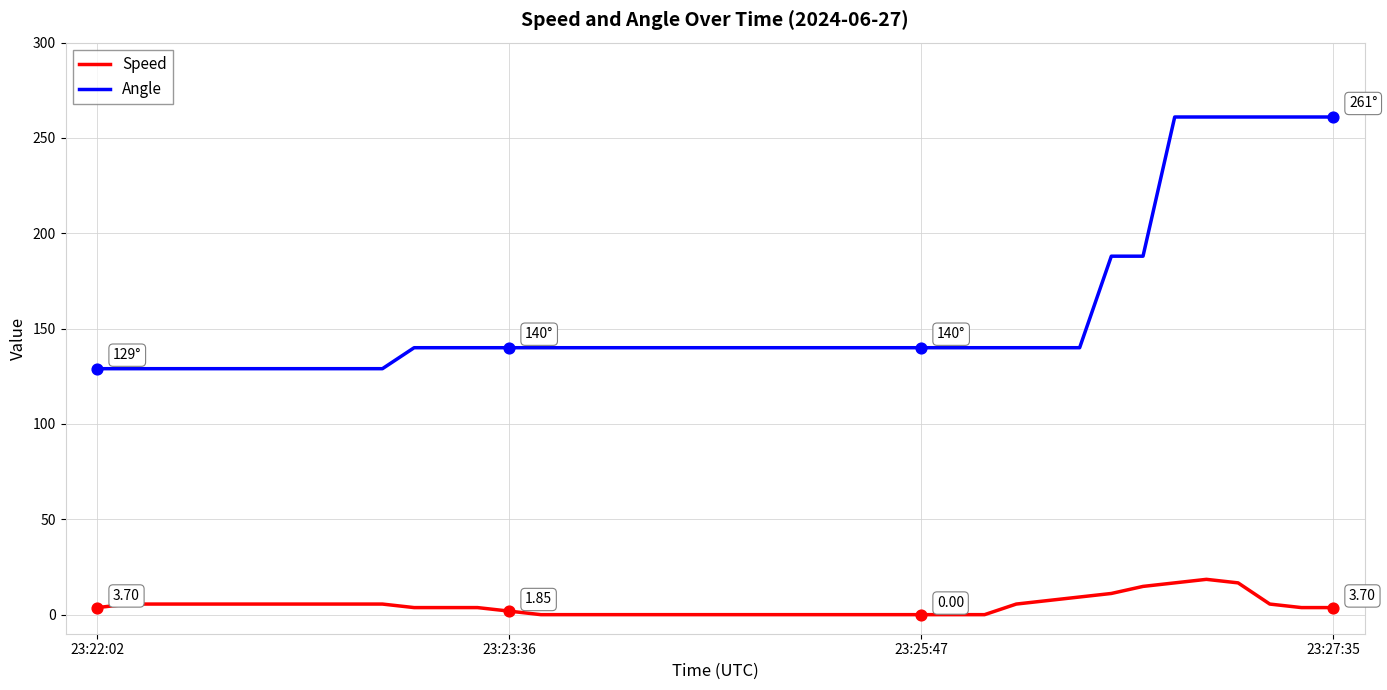

Which series has the largest total across all categories?

Angle